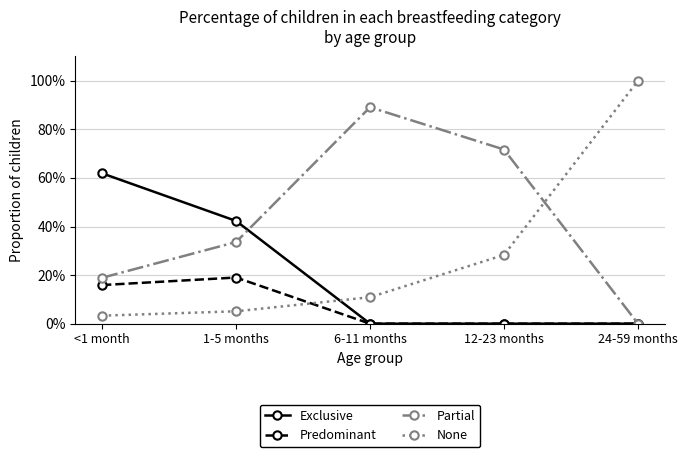

Does the chart have visible grid lines?

Yes